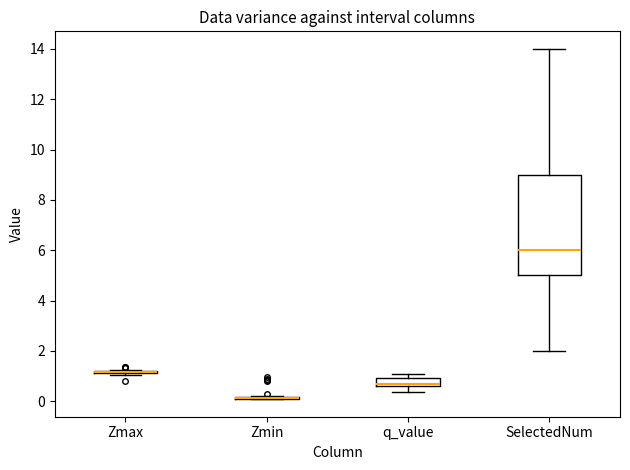

Reading left to right, transcribe this box plot: for each box, give where its median line is, the range the box spans, and where its two whiskers end, as read against the y-axis. The values are not printed on the chart, so give them approximately, as read against the axis.

Zmax: box collapsed to a line at 1.2, whiskers 1.0 to 1.2
Zmin: box collapsed to a line at 0.2, whiskers 0.0 to 0.2
q_value: median 0.6 (just above the box's lower edge), box 0.6 to 1.0, whiskers 0.4 to 1.0 (above the box's upper edge)
SelectedNum: median 6.0, box 5.0 to 9.0, whiskers 2.0 to 14.0